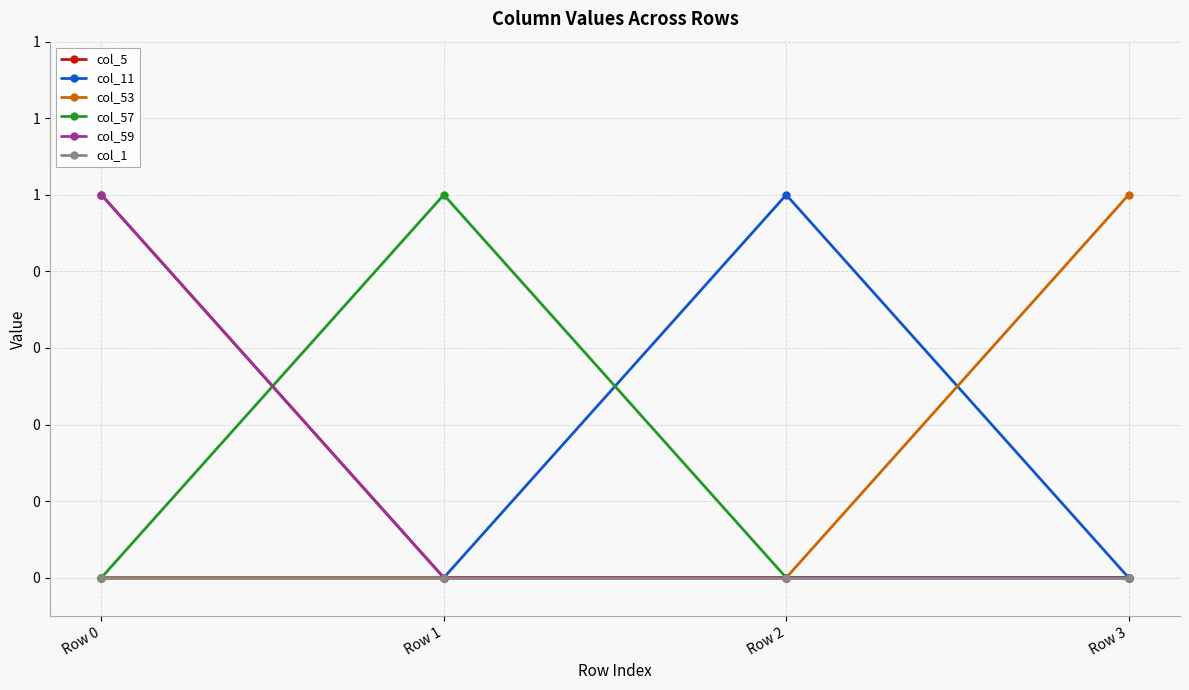

Which has a higher value, Row 3 or Row 2?

Row 3